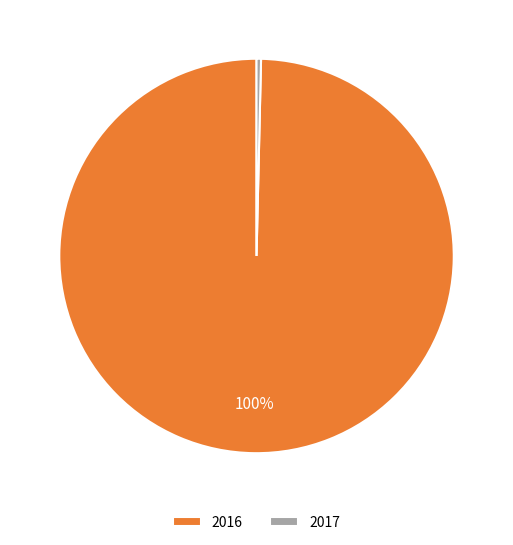

To the nearest percent, what is the combined percentage of 2016 and 2017?

100%